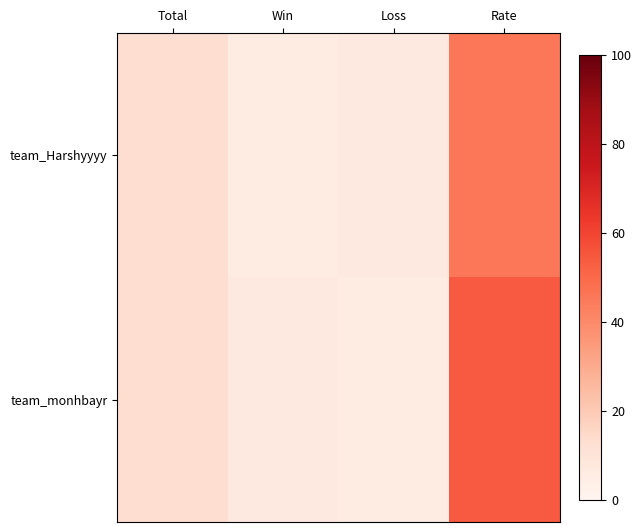

What is the greatest value displayed?

54